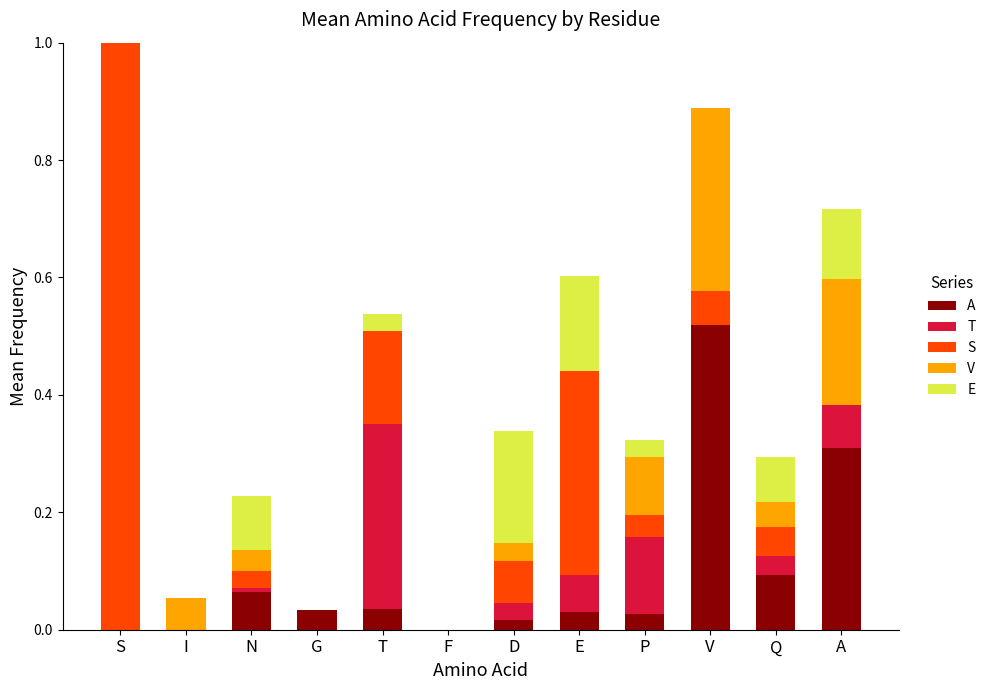

What is the sum of all A values?

1.1